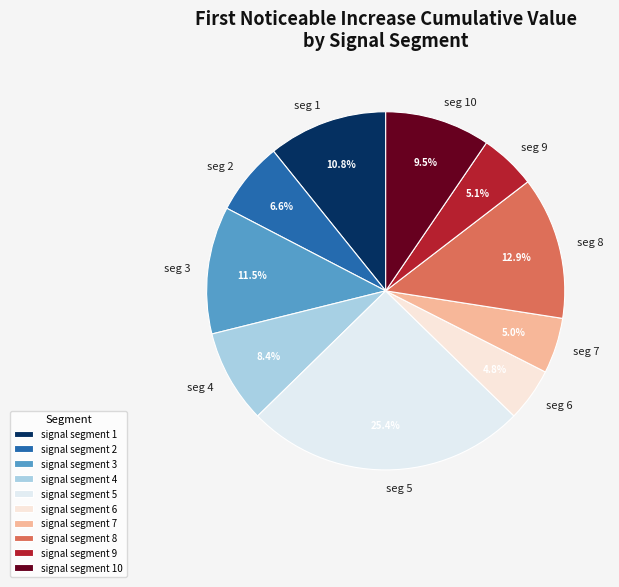

Combined, what portion of the pie is seg 10 and seg 9?

14.6%